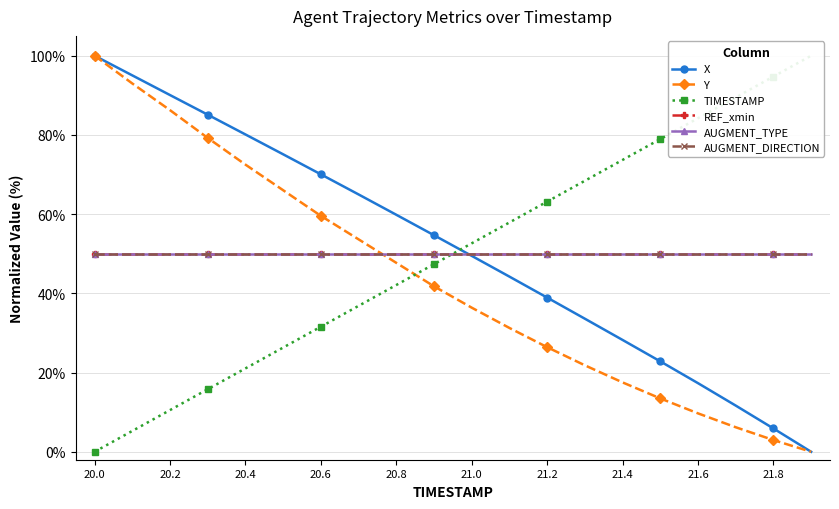

Does the chart have visible grid lines?

Yes